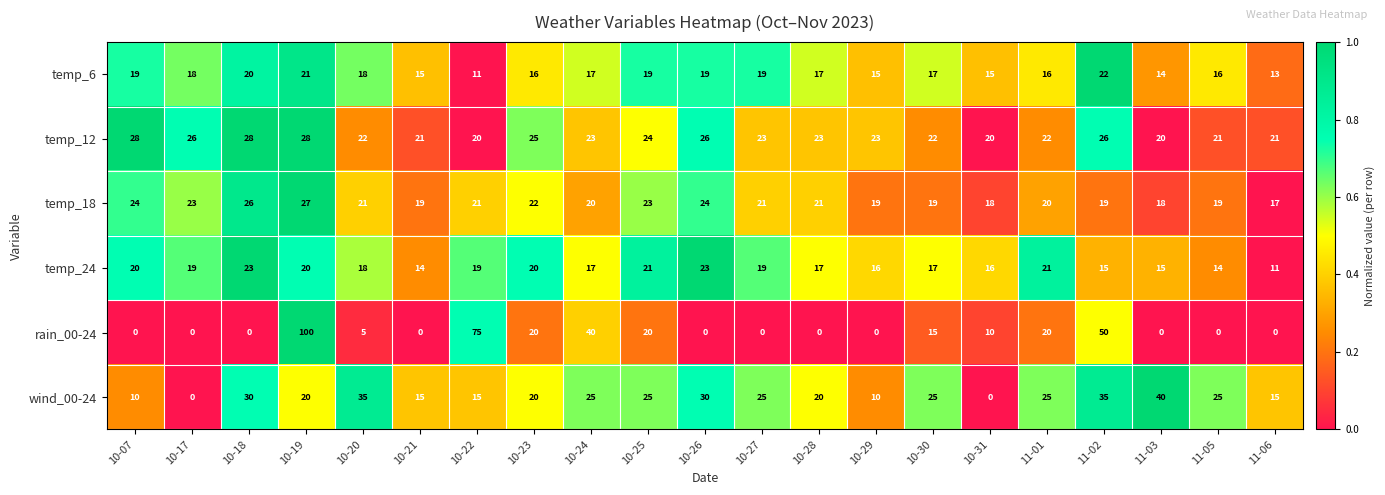

Rank the series by their maximum value, from lowest to highest.

temp_6, temp_24, temp_18, temp_12, wind_00-24, rain_00-24